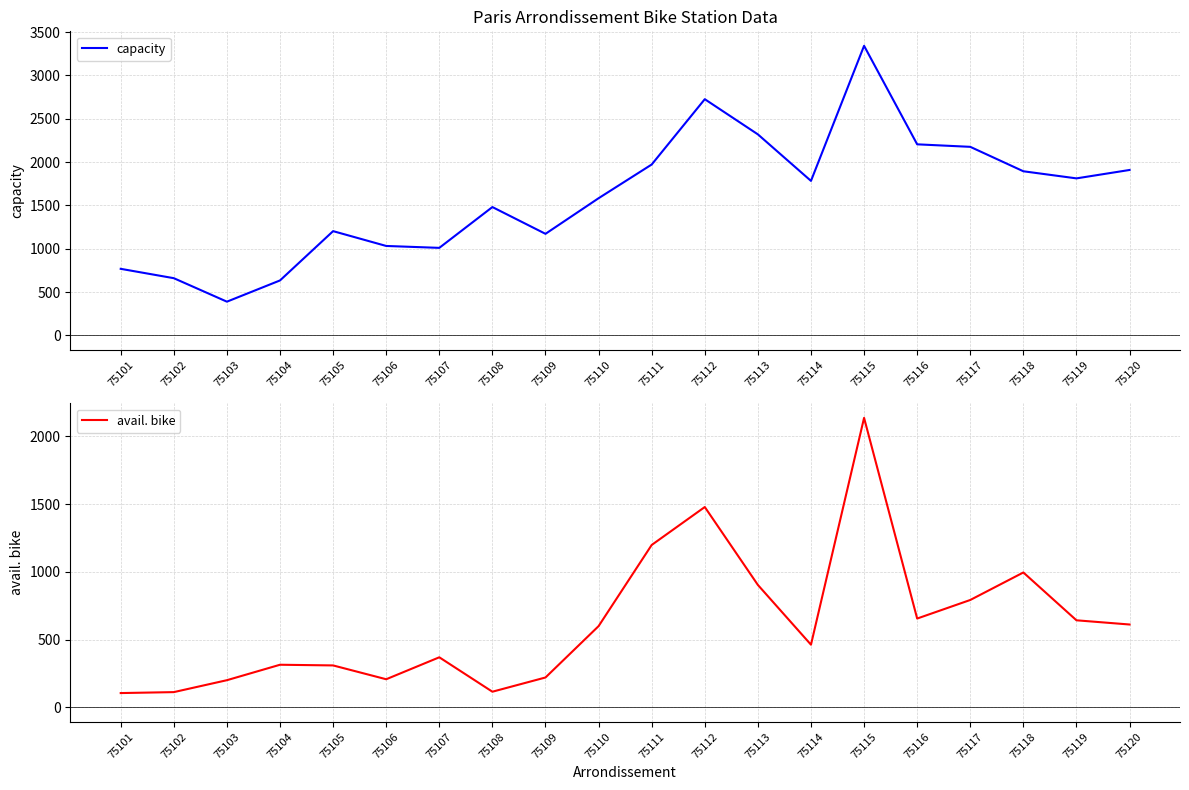

Count the number of categories in the chart.

20